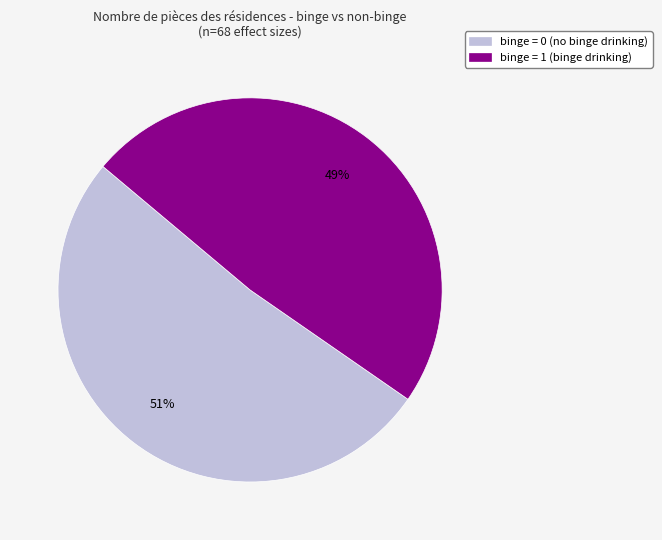

Is there a majority slice in this chart?

Yes